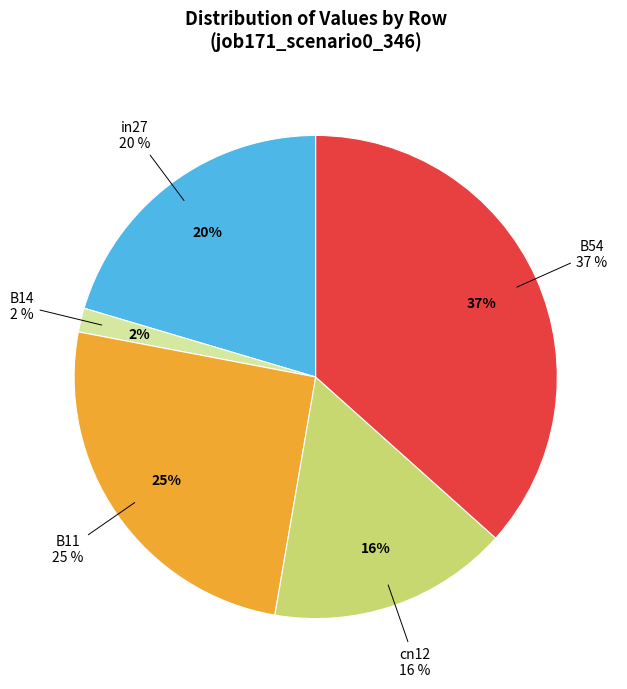

What percentage is the B11 slice, to the nearest percent?

25%